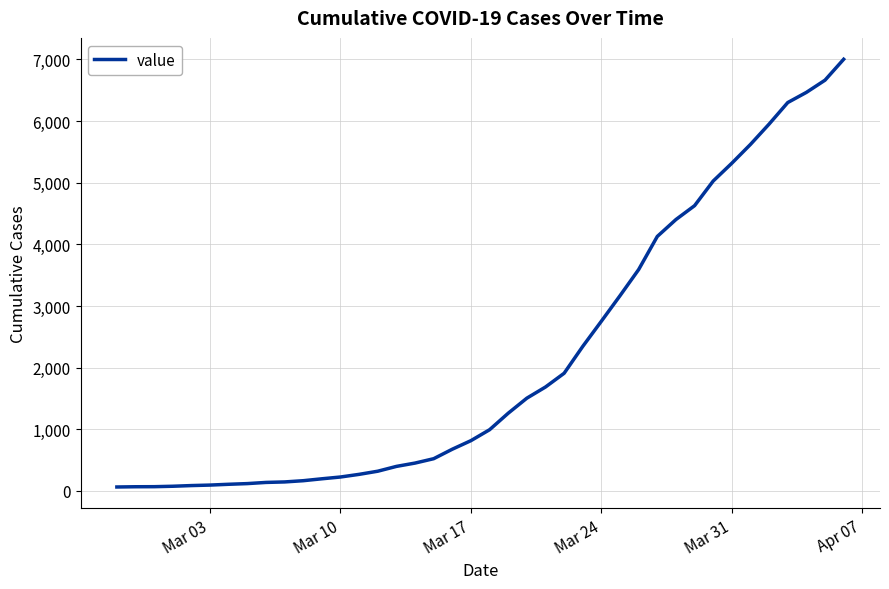

What is the greatest value displayed?

7003